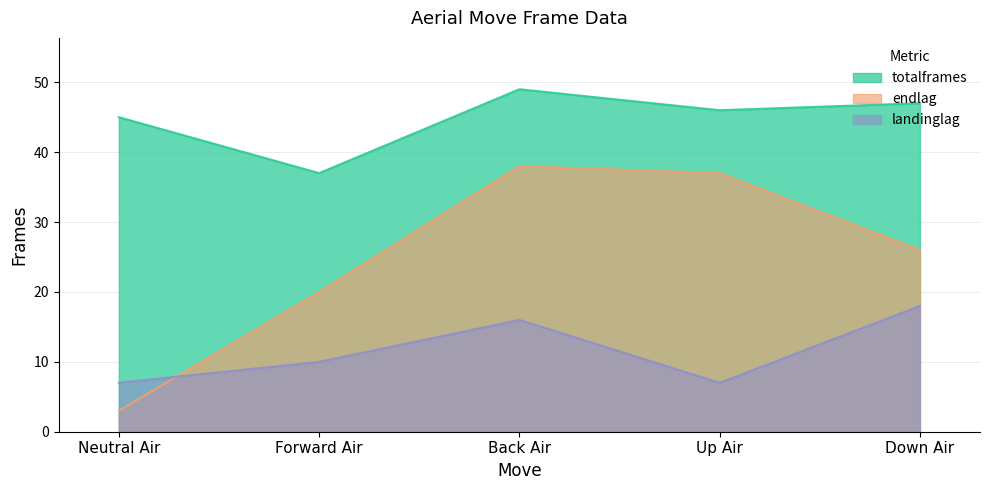

Where does the endlag series first go above 26?

Back Air